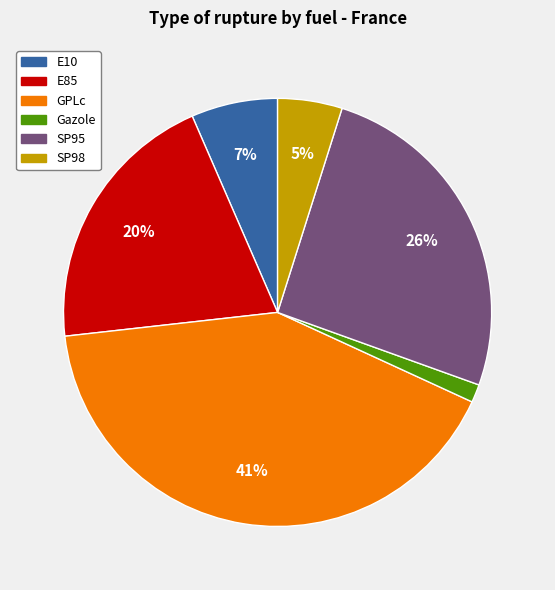

To the nearest percent, what portion does GPLc represent?

41%